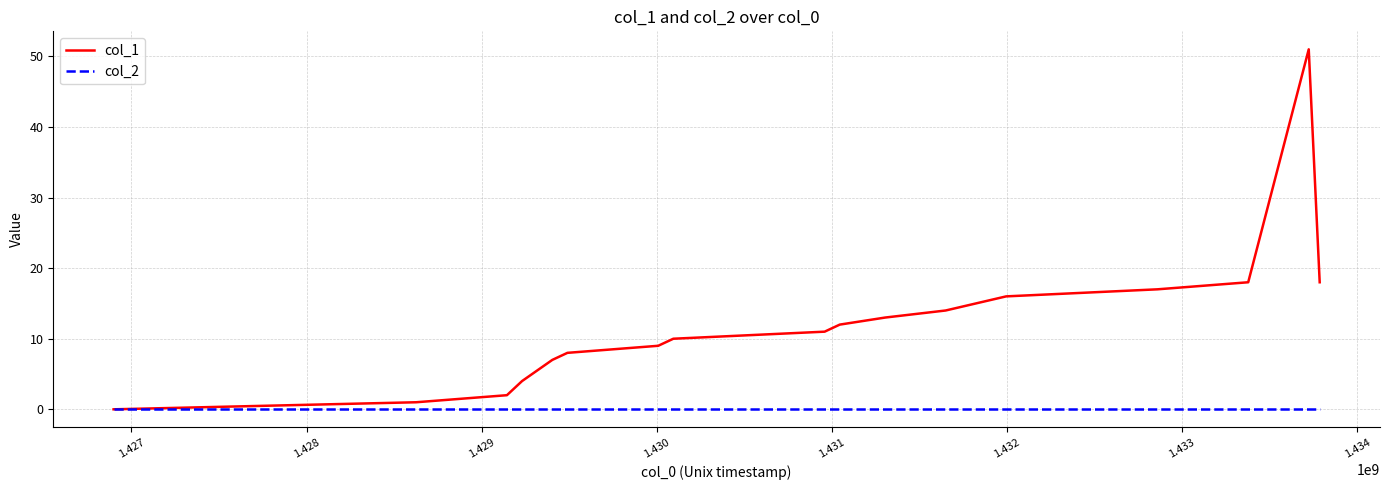

Which series has the widest spread of values?

col_1